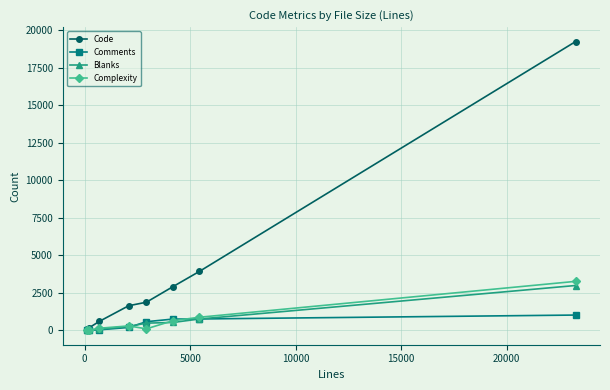

True or false: Code has more than 2 interior local peaks.

False